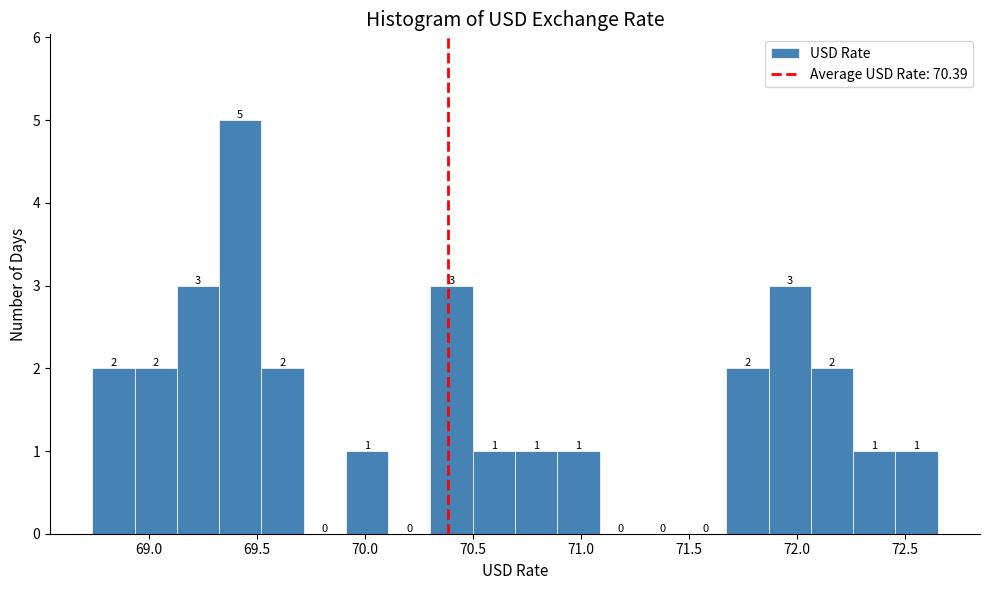

Read against the x-axis, roughly where is the centre of the tallest bar?

69.40